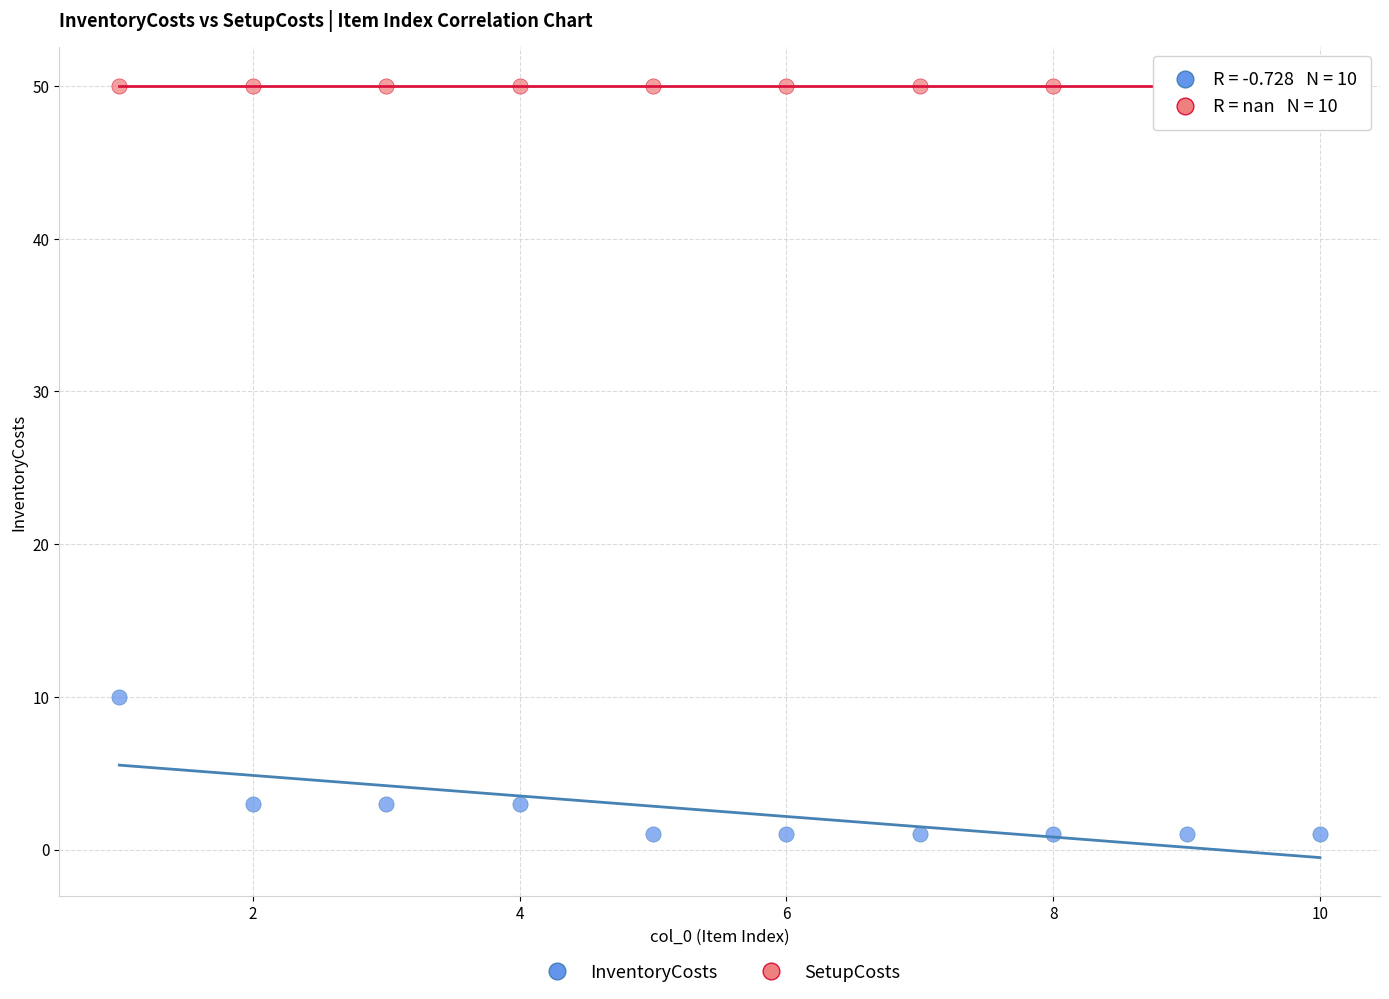

Which series reaches the maximum Y coordinate?

SetupCosts